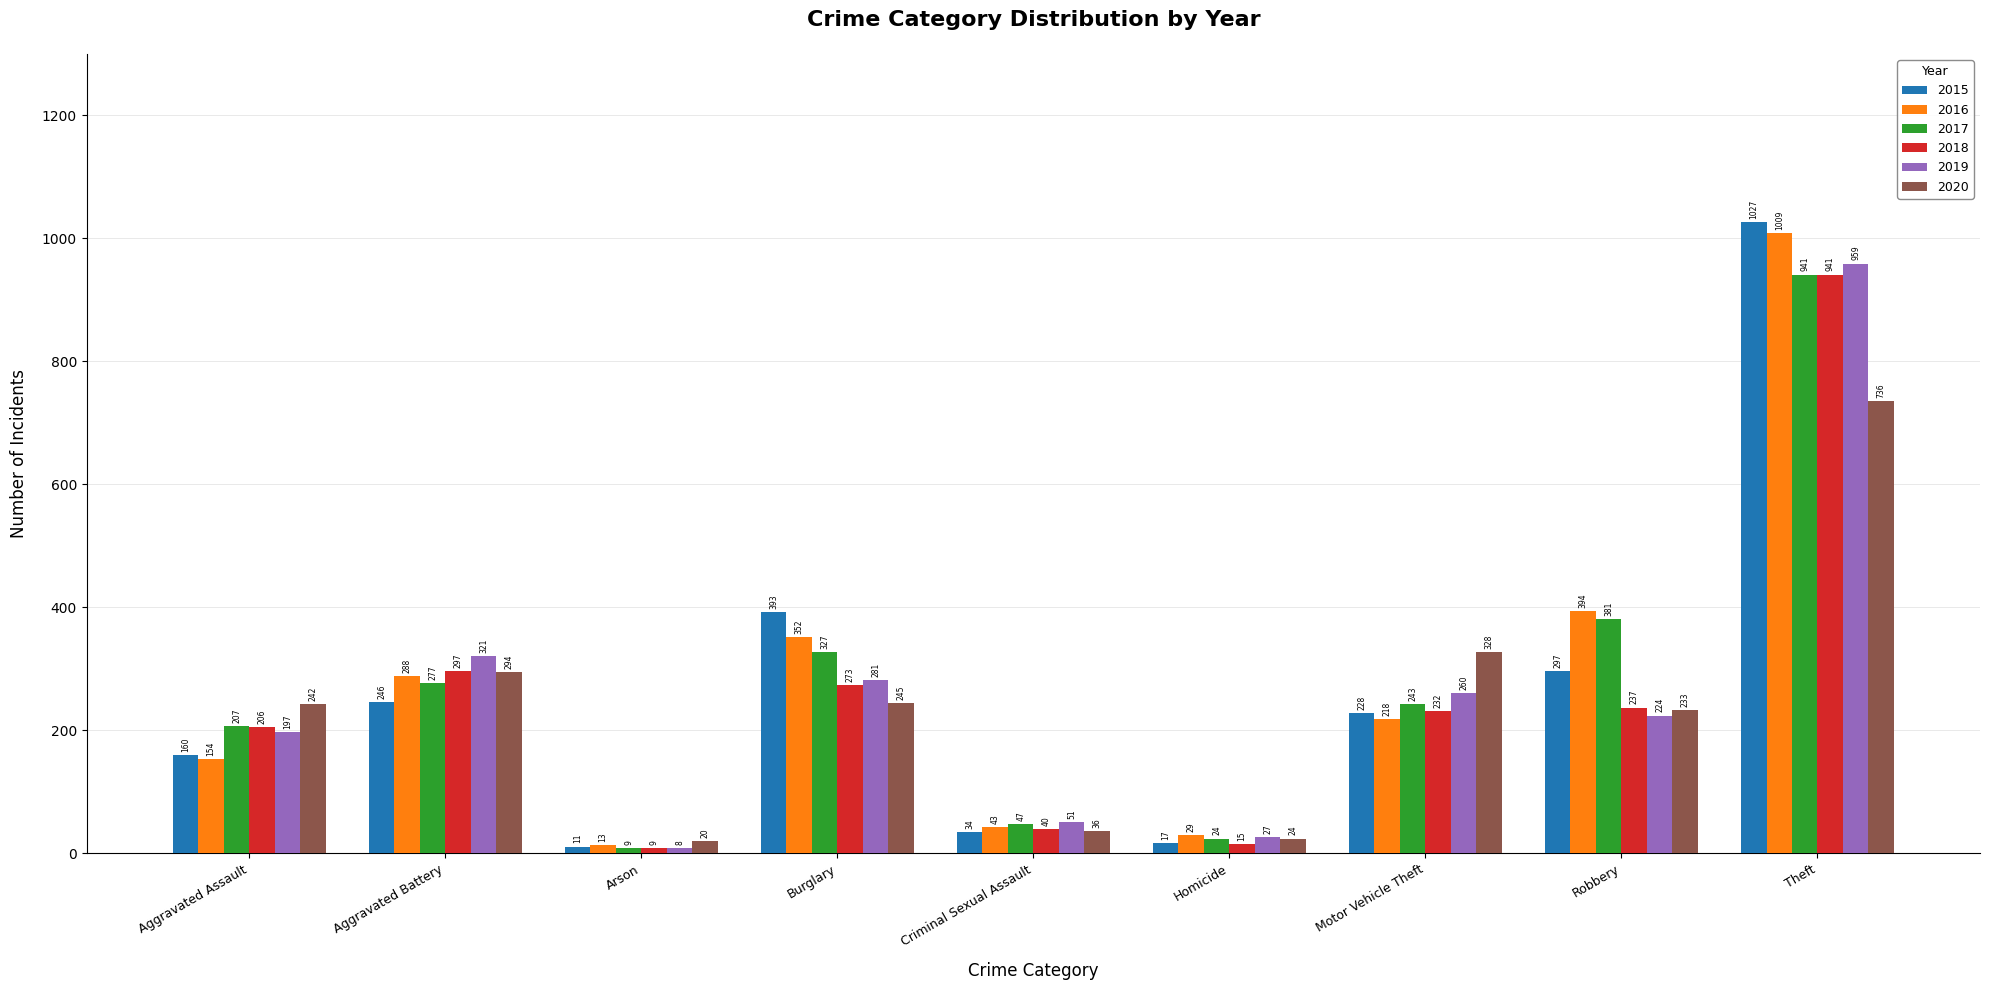

Reading left to right, extract all data points from this chart.

2015: Aggravated Assault=160	Aggravated Battery=246	Arson=11	Burglary=393	Criminal Sexual Assault=34	Homicide=17	Motor Vehicle Theft=228	Robbery=297	Theft=1027
2016: Aggravated Assault=154	Aggravated Battery=288	Arson=13	Burglary=352	Criminal Sexual Assault=43	Homicide=29	Motor Vehicle Theft=218	Robbery=394	Theft=1009
2017: Aggravated Assault=207	Aggravated Battery=277	Arson=9	Burglary=327	Criminal Sexual Assault=47	Homicide=24	Motor Vehicle Theft=243	Robbery=381	Theft=941
2018: Aggravated Assault=206	Aggravated Battery=297	Arson=9	Burglary=273	Criminal Sexual Assault=40	Homicide=15	Motor Vehicle Theft=232	Robbery=237	Theft=941
2019: Aggravated Assault=197	Aggravated Battery=321	Arson=8	Burglary=281	Criminal Sexual Assault=51	Homicide=27	Motor Vehicle Theft=260	Robbery=224	Theft=959
2020: Aggravated Assault=242	Aggravated Battery=294	Arson=20	Burglary=245	Criminal Sexual Assault=36	Homicide=24	Motor Vehicle Theft=328	Robbery=233	Theft=736